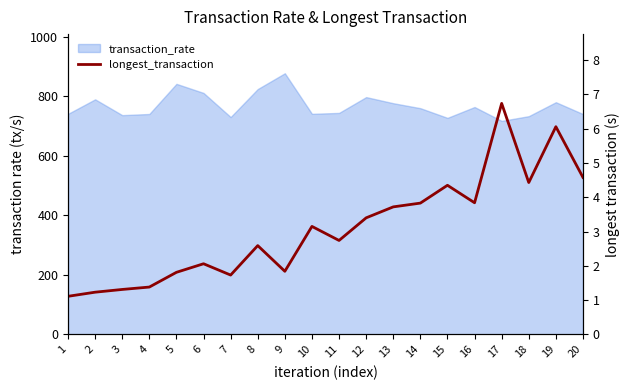

List the labels in order of value, smallest first.

1, 2, 3, 4, 7, 5, 9, 6, 8, 11, 10, 12, 13, 14, 16, 15, 18, 20, 19, 17